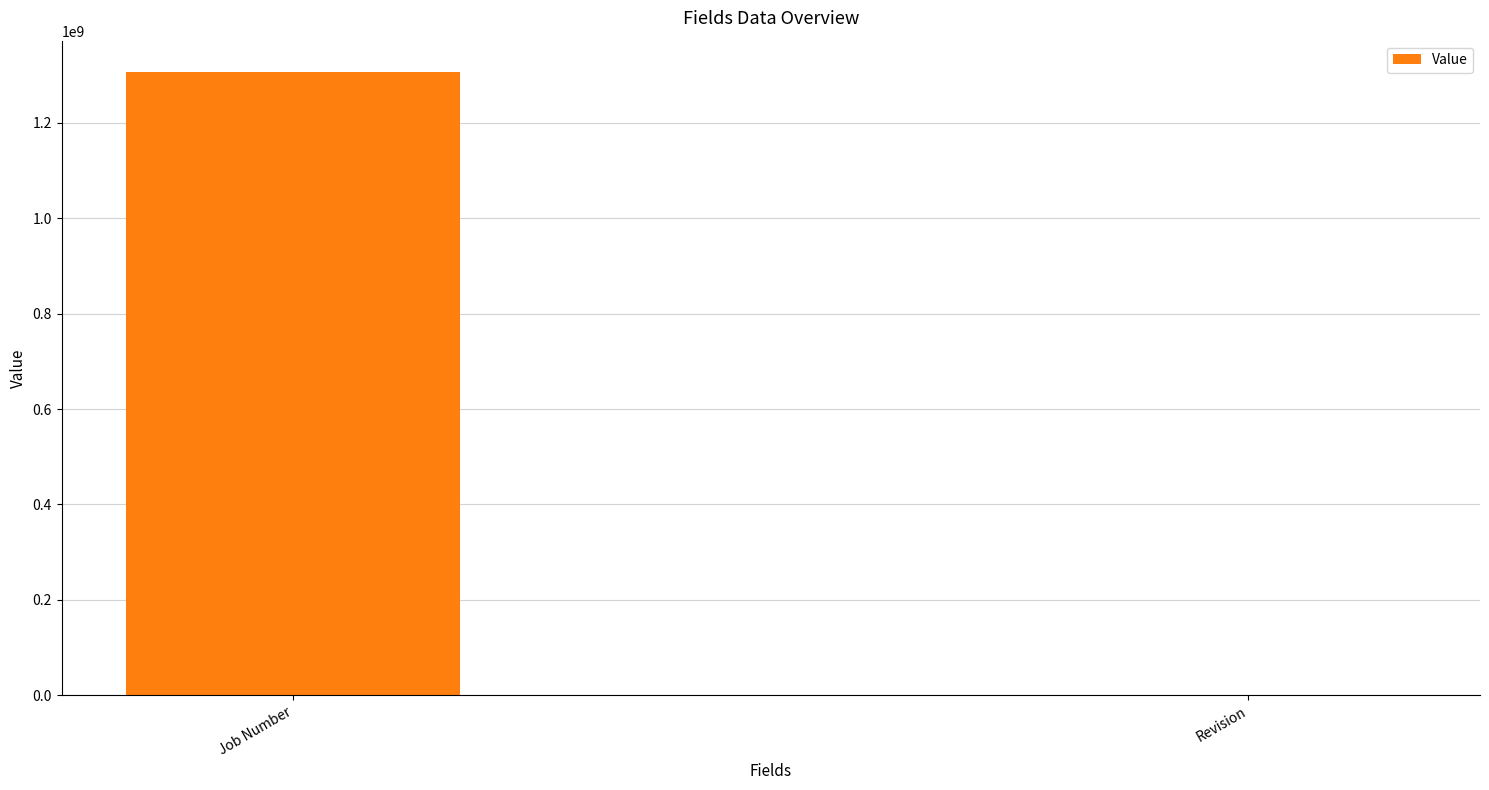

Between Revision and Job Number, which is larger?

Job Number